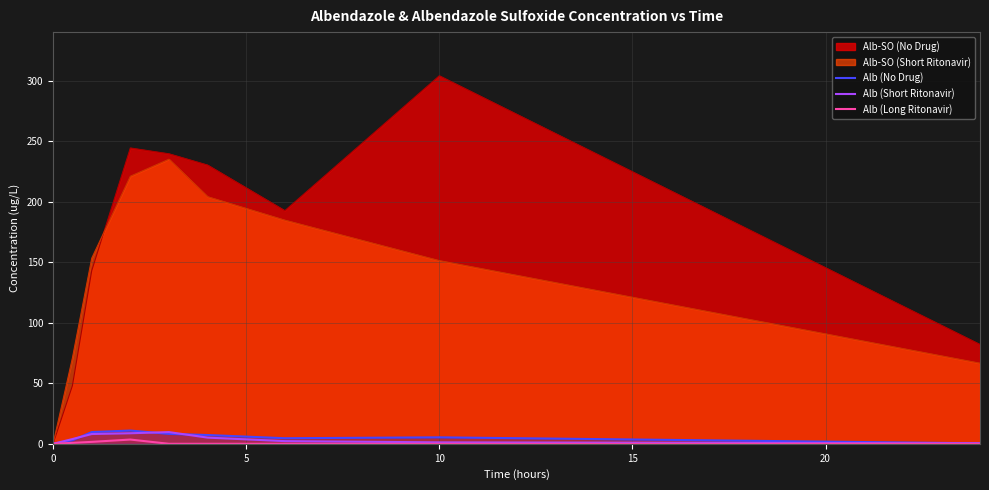

What is the difference between the second highest and second lowest values in the Alb (No Drug) series?

9.3